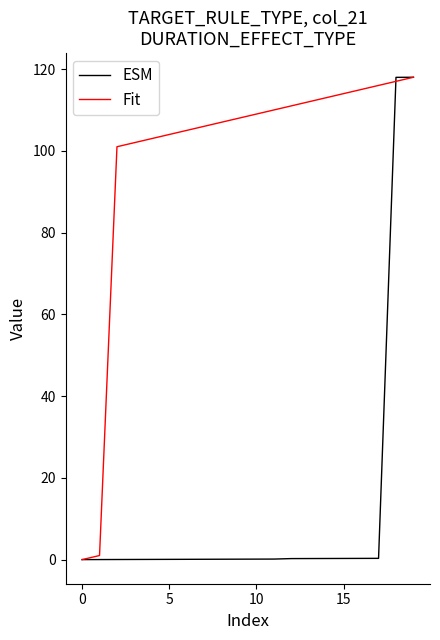

Rank the series by their average value, from lowest to highest.

ESM, Fit